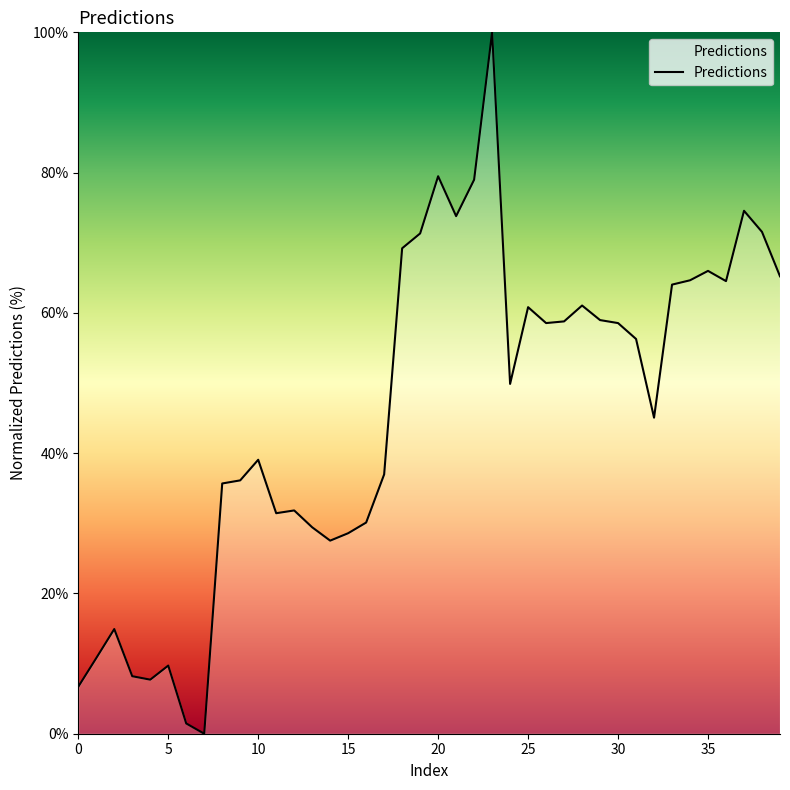

Does the chart display data point markers on the line(s)?

No